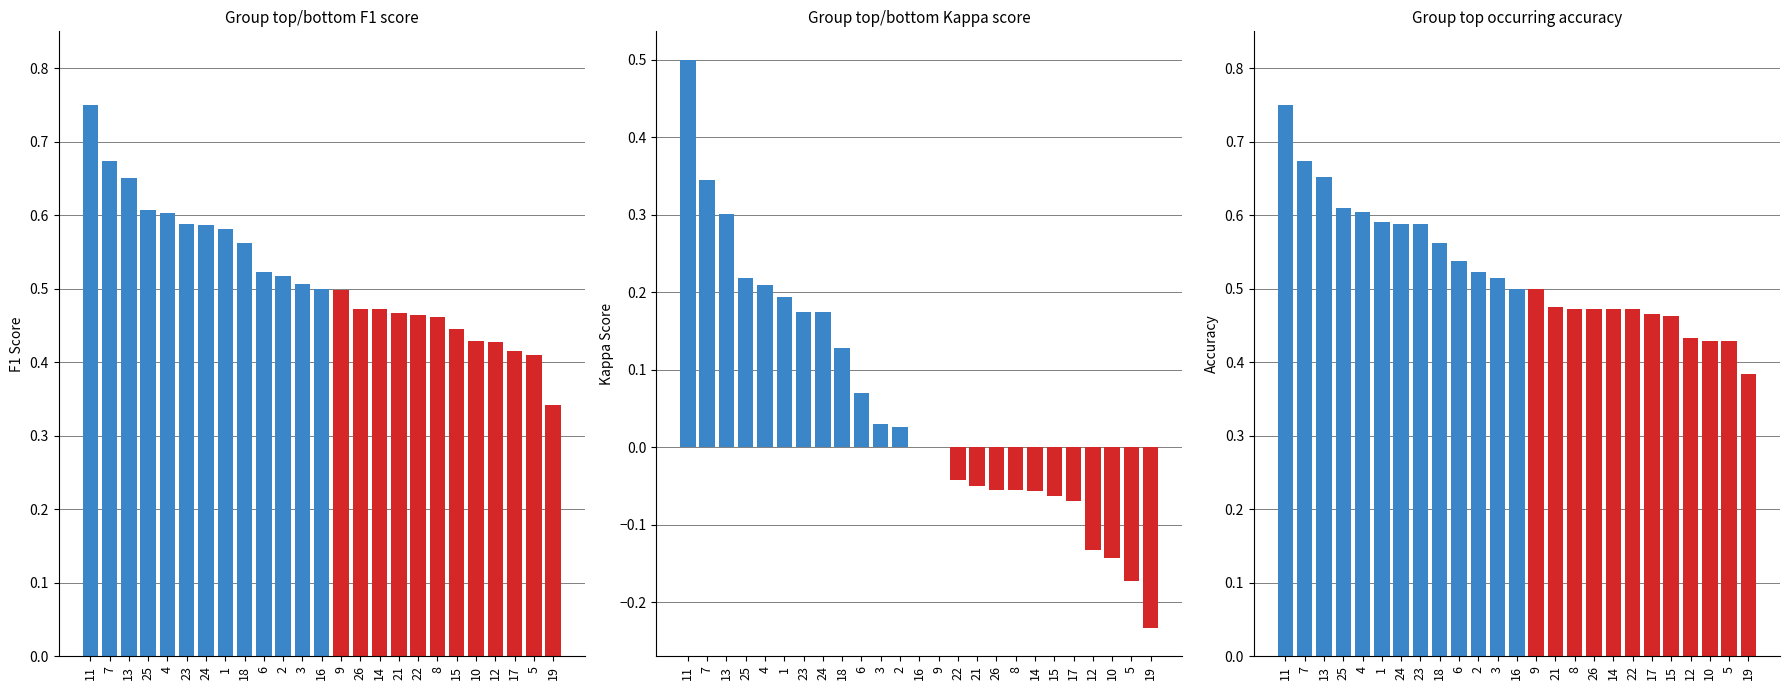

What is the difference between the kappa values at 2 and 26?

0.1